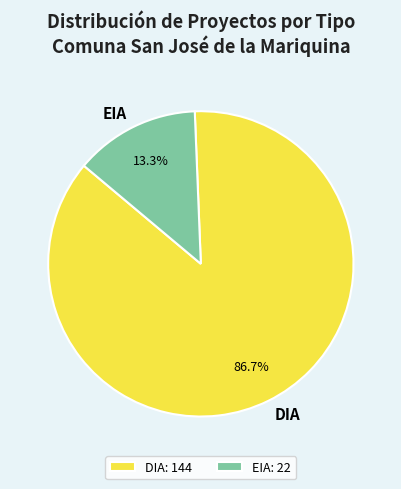

Count the number of slices in the pie.

2